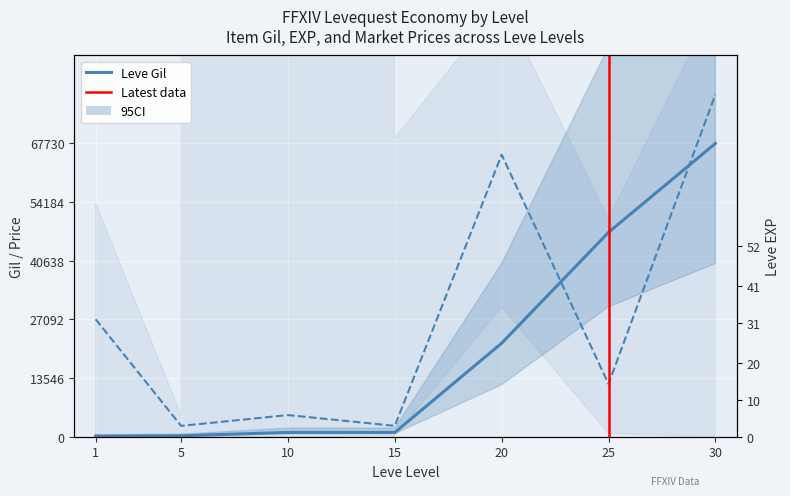

The currentAveragePrice series shows 65129 at 20. True or false?

True